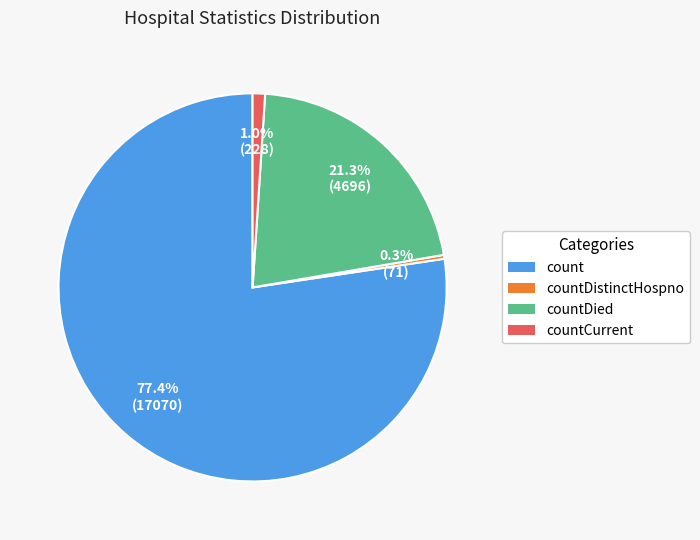

Is there a majority slice in this chart?

Yes